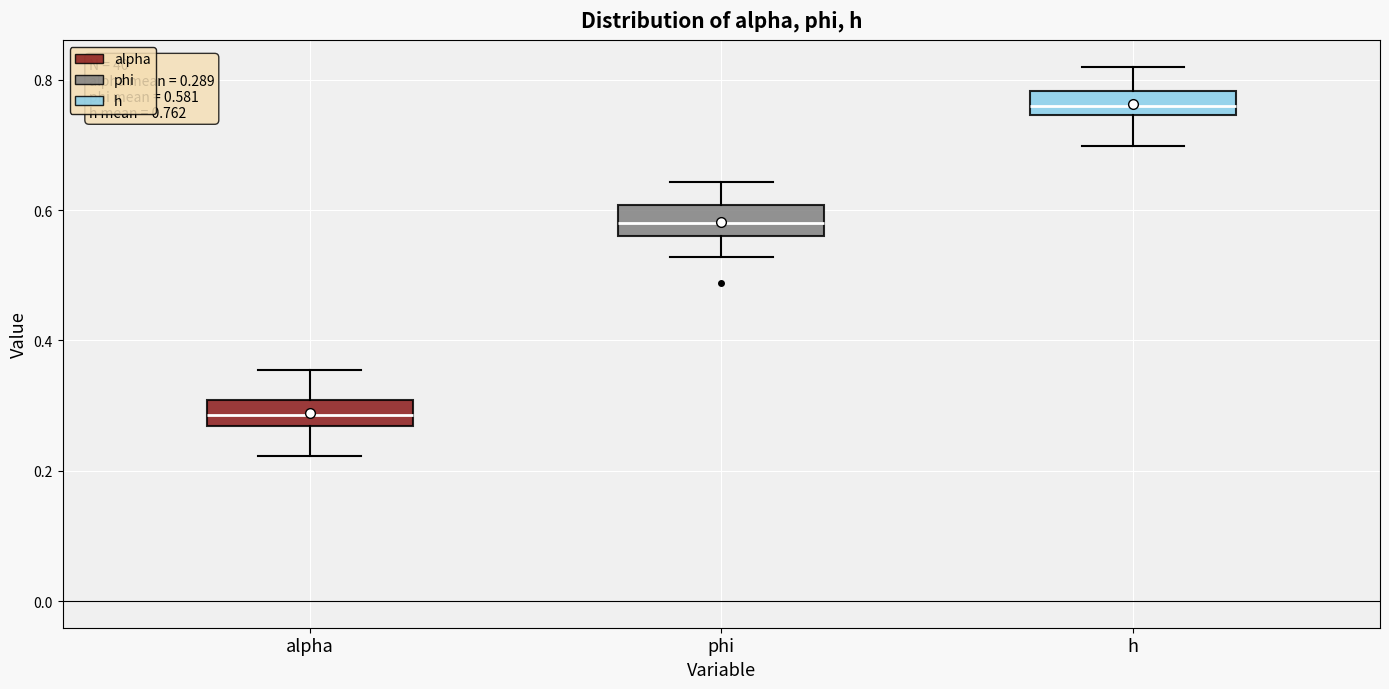

Which box has the highest median line?

h